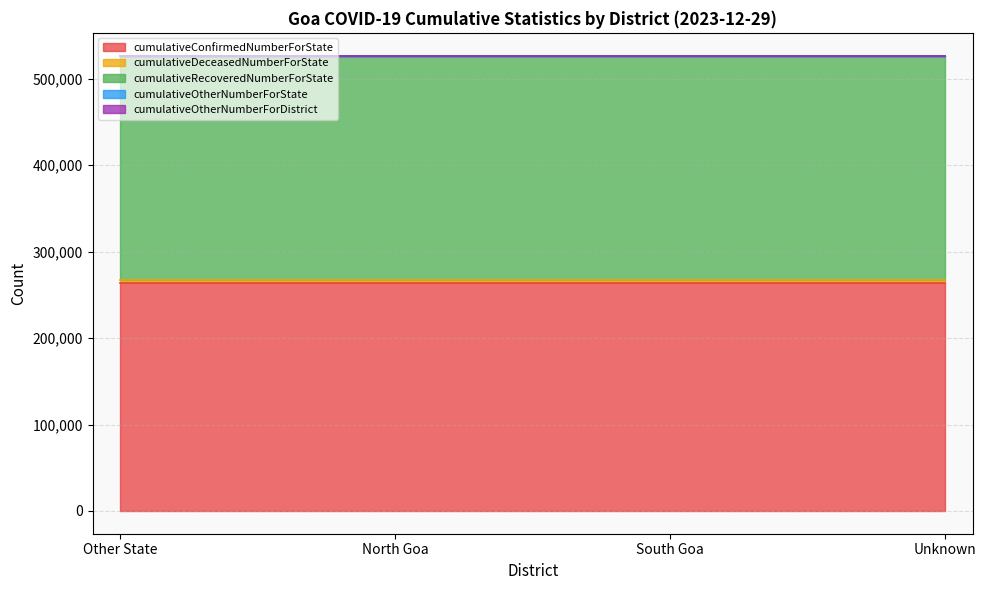

How many categories are shown in the chart?

4